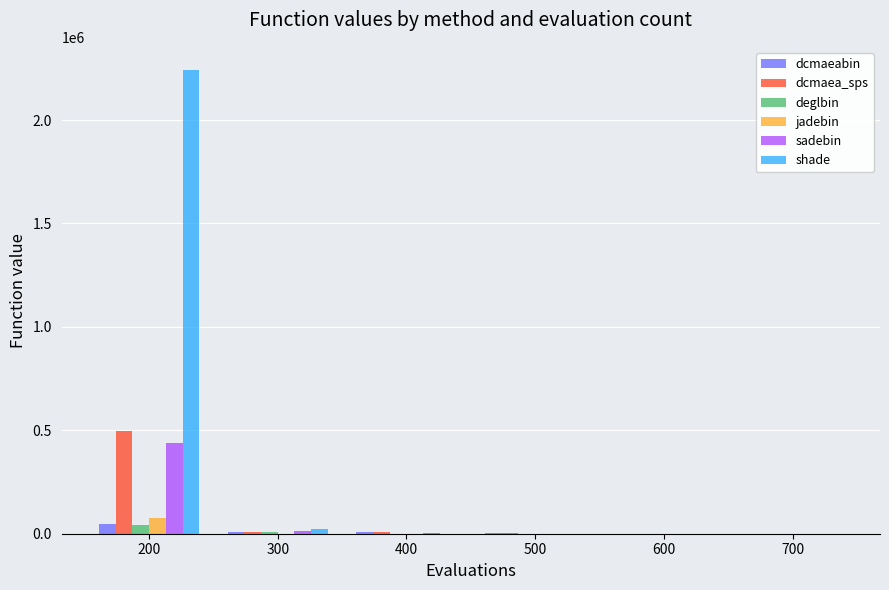

How many data points does each series have?

6